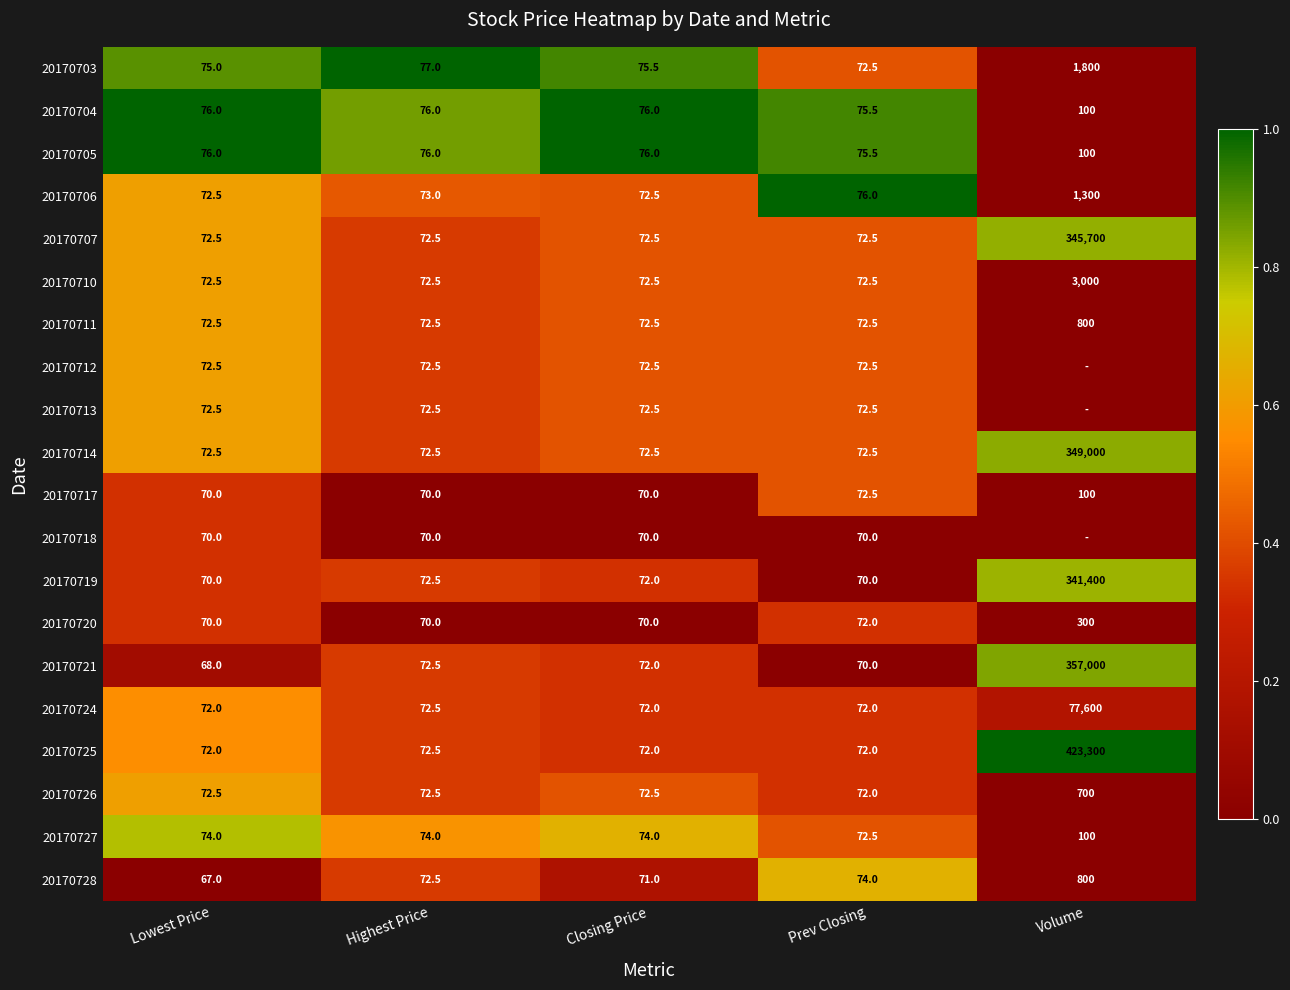

How many distinct data groups are displayed?

20